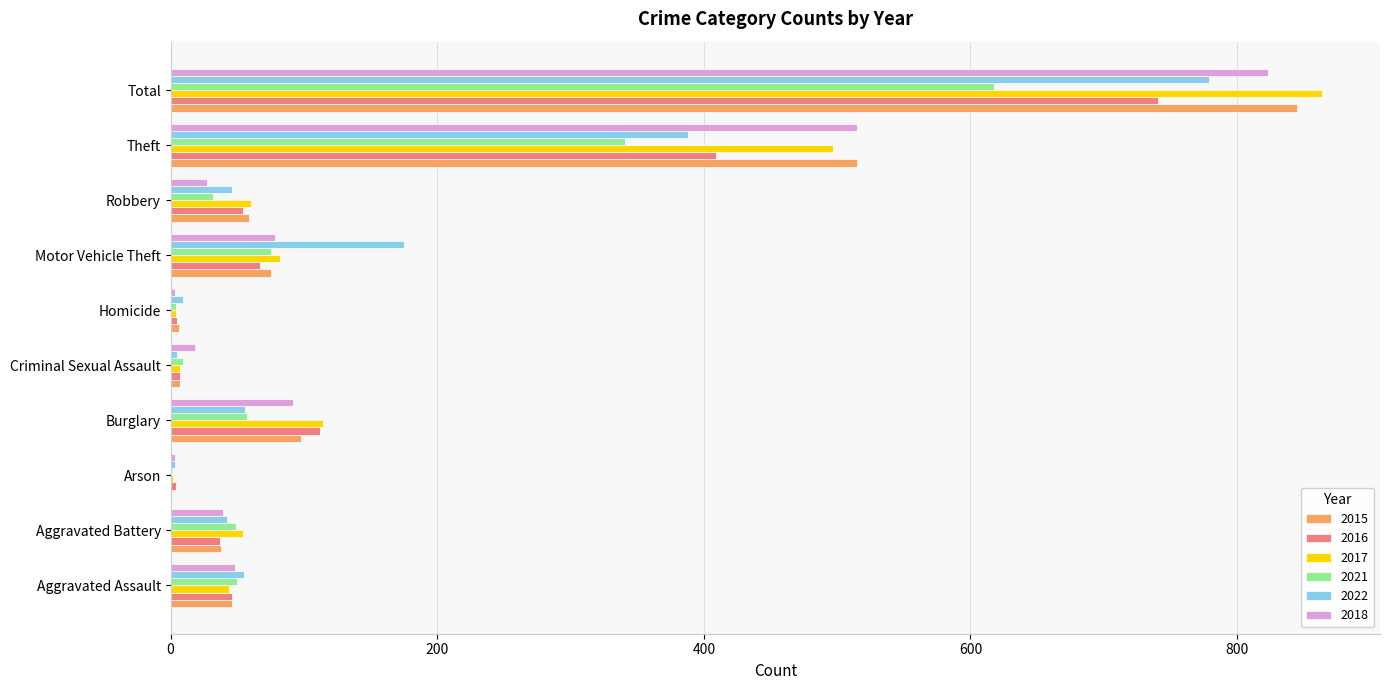

What is the sum of all 2016 values?

1482